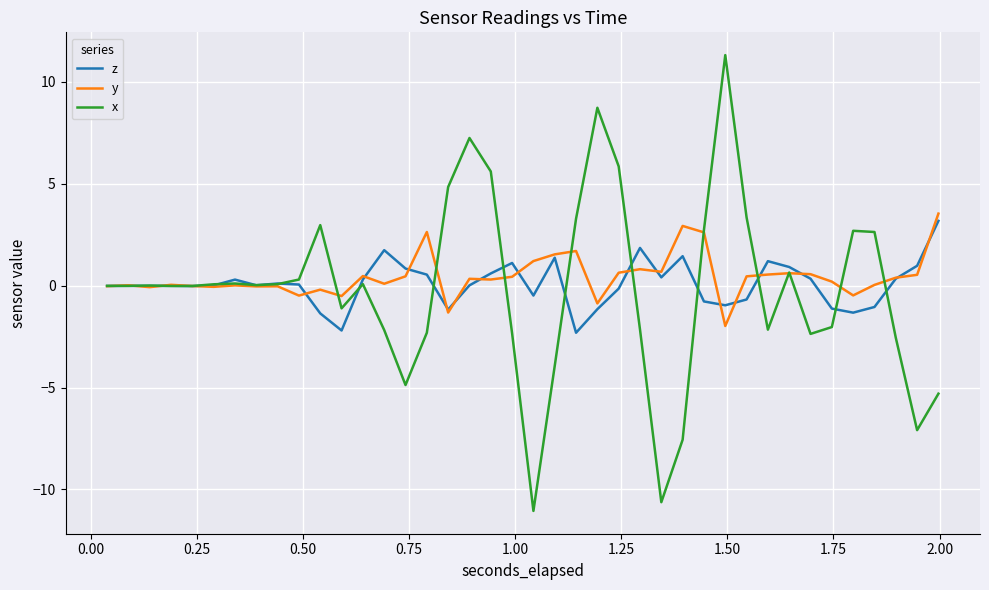

What is the maximum value for y?

3.5